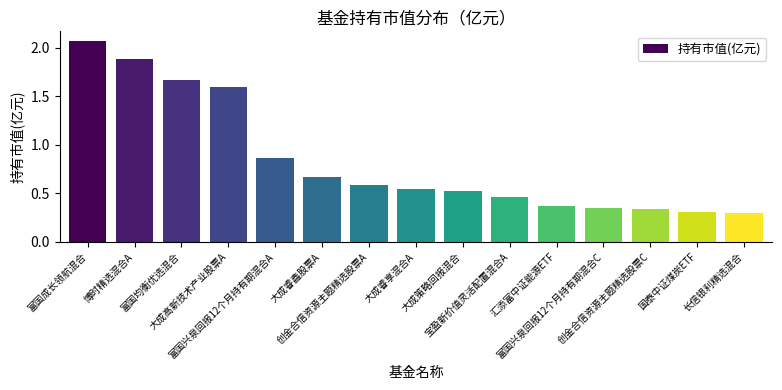

What is the difference between the maximum and second lowest values?

1.8